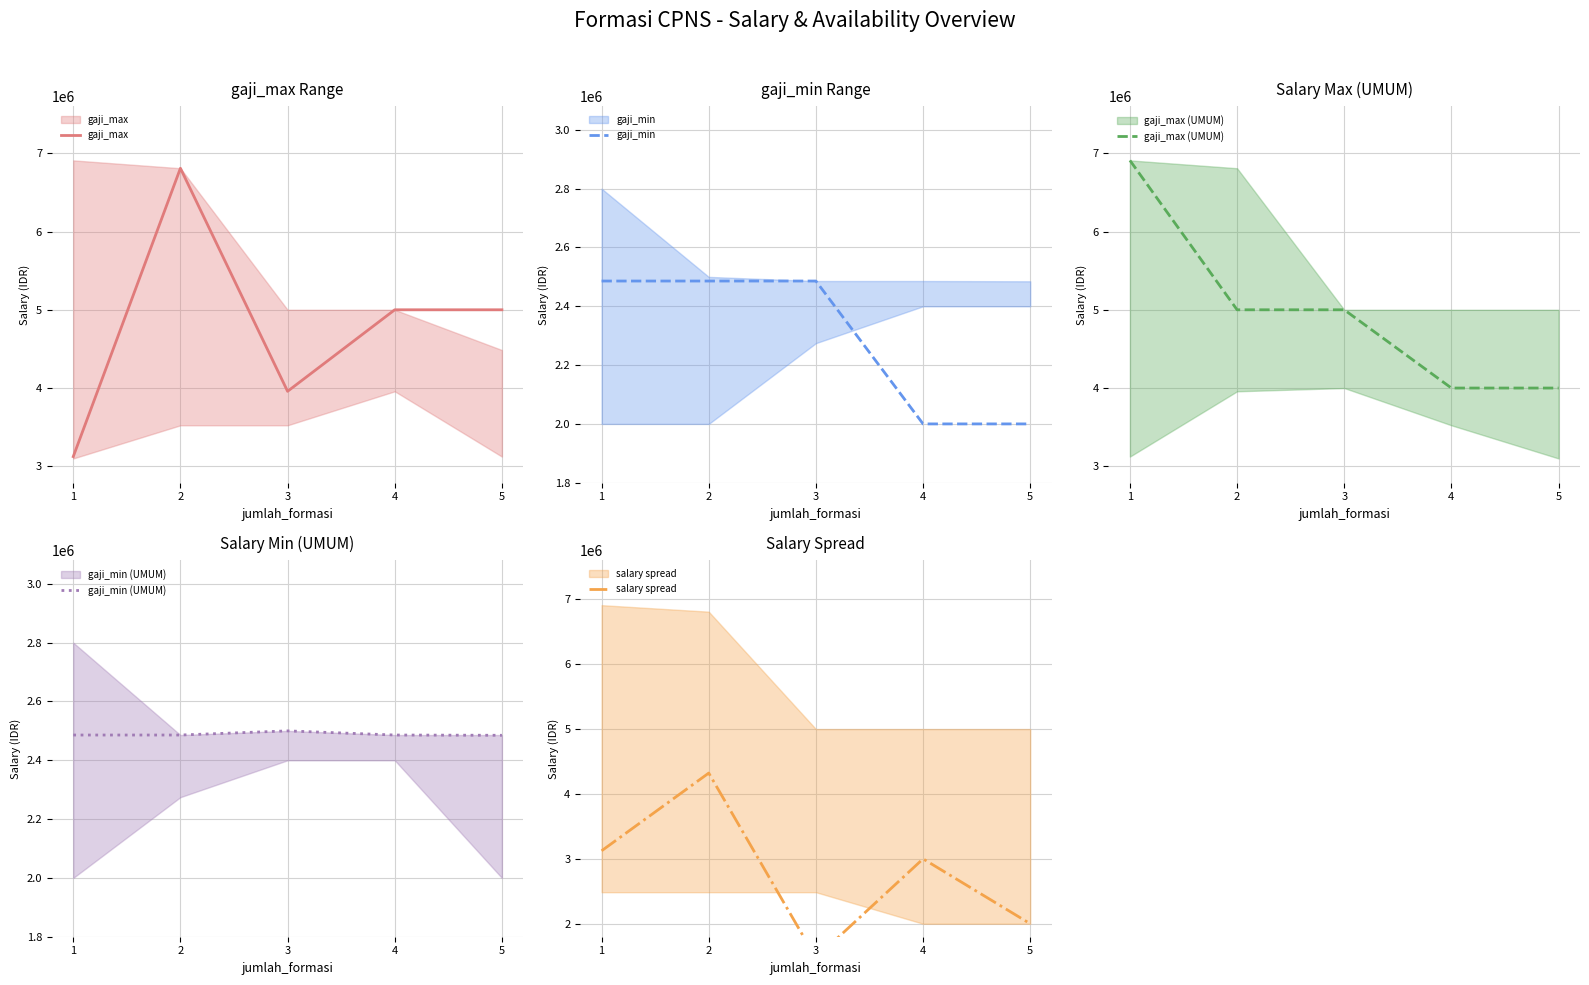

How many lines are shown in the chart?

5